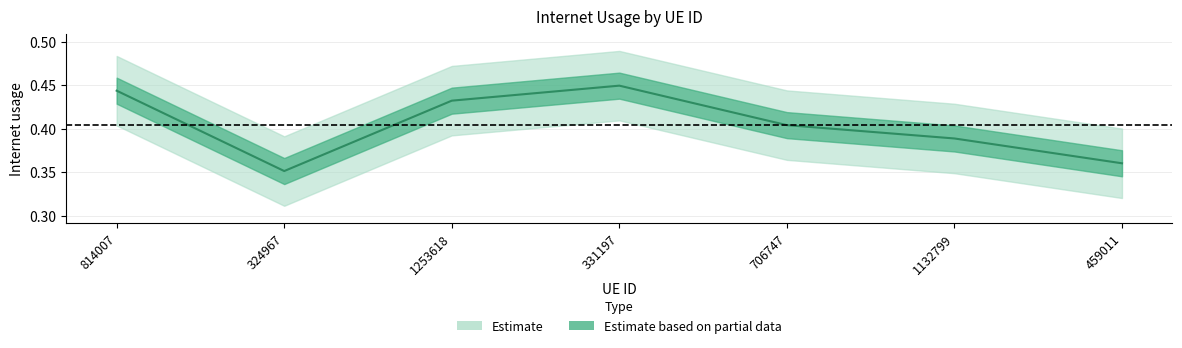

Reading left to right, list all the values displayed in this chart.

0.4	0.4	0.4	0.4	0.4	0.4	0.4